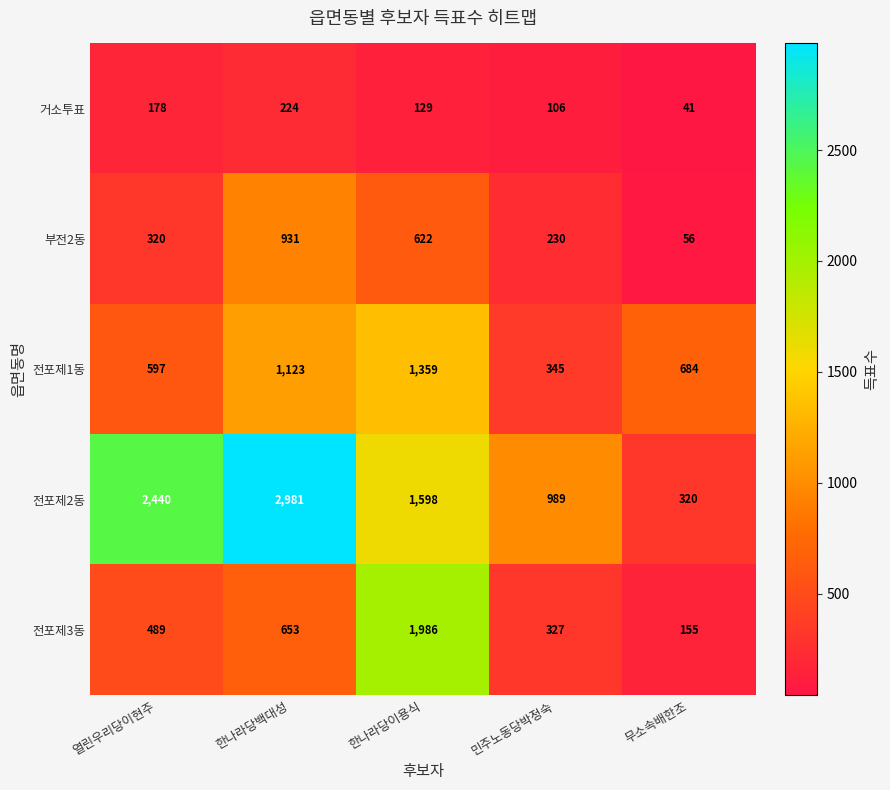

What is the average value of the 전포제2동 series?

1666